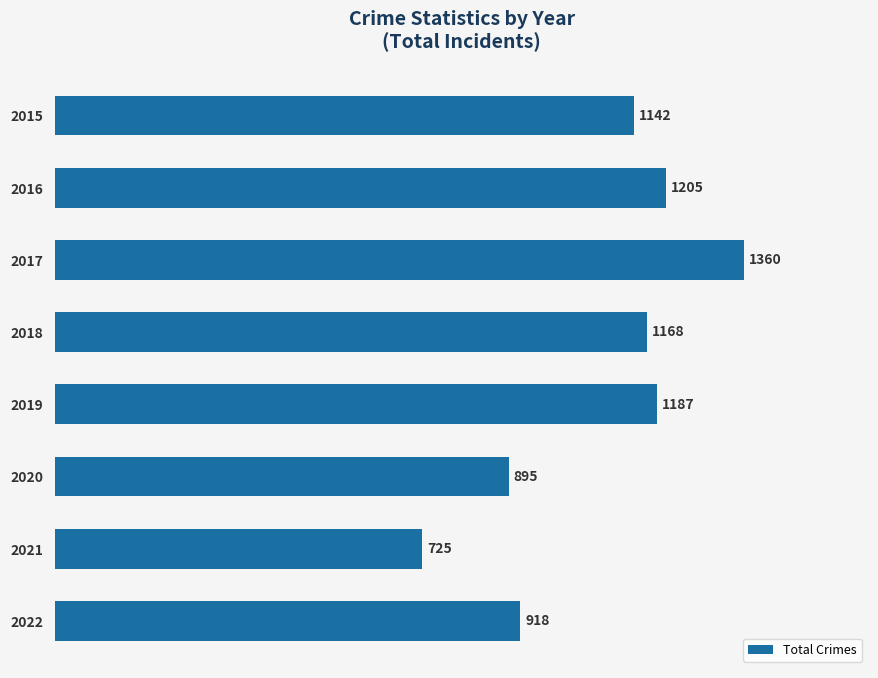

What is the value of the 3rd bar from the top?

1360